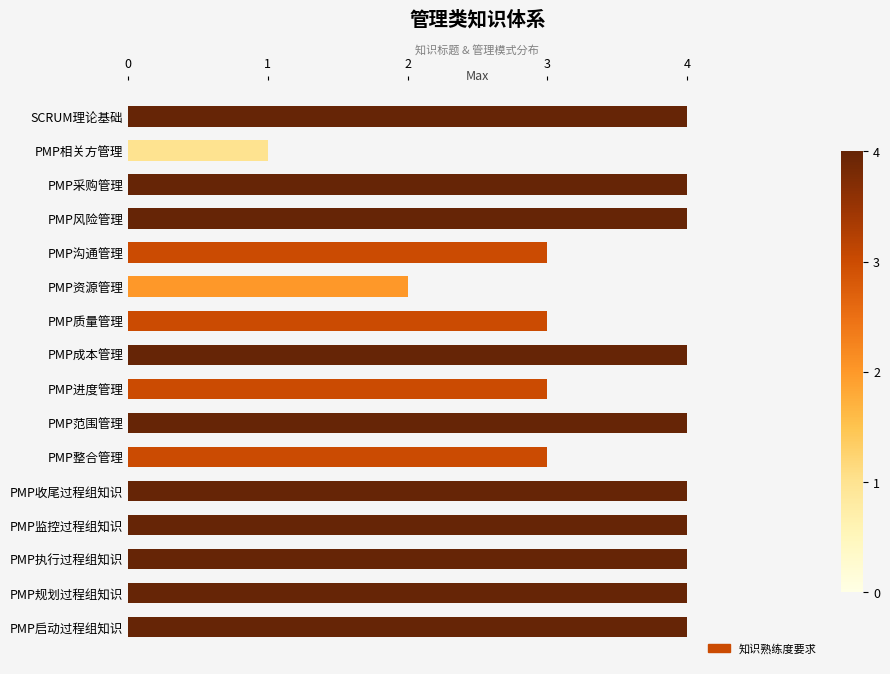

Reading bottom to top, list all the values displayed in this chart.

4	4	4	4	4	3	4	3	4	3	2	3	4	4	1	4